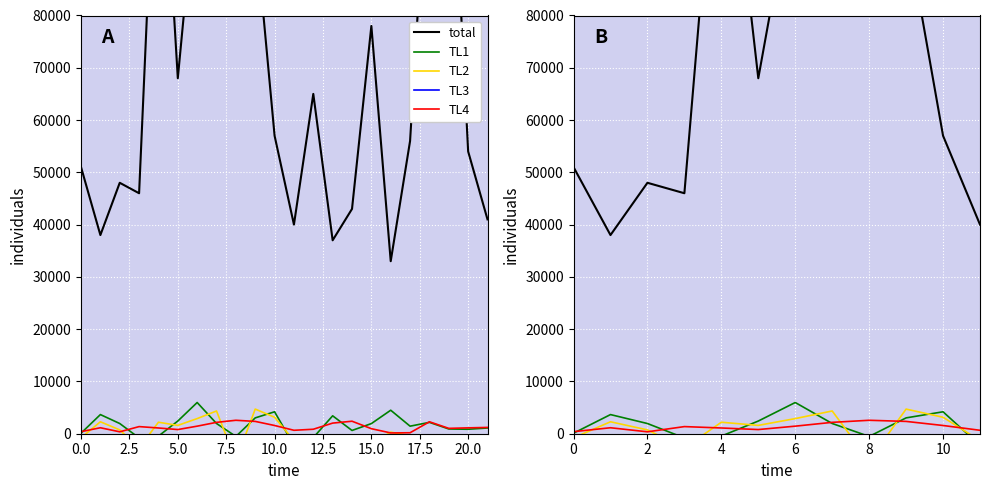

Which has a higher value, 0.0 or 17.5?

17.5